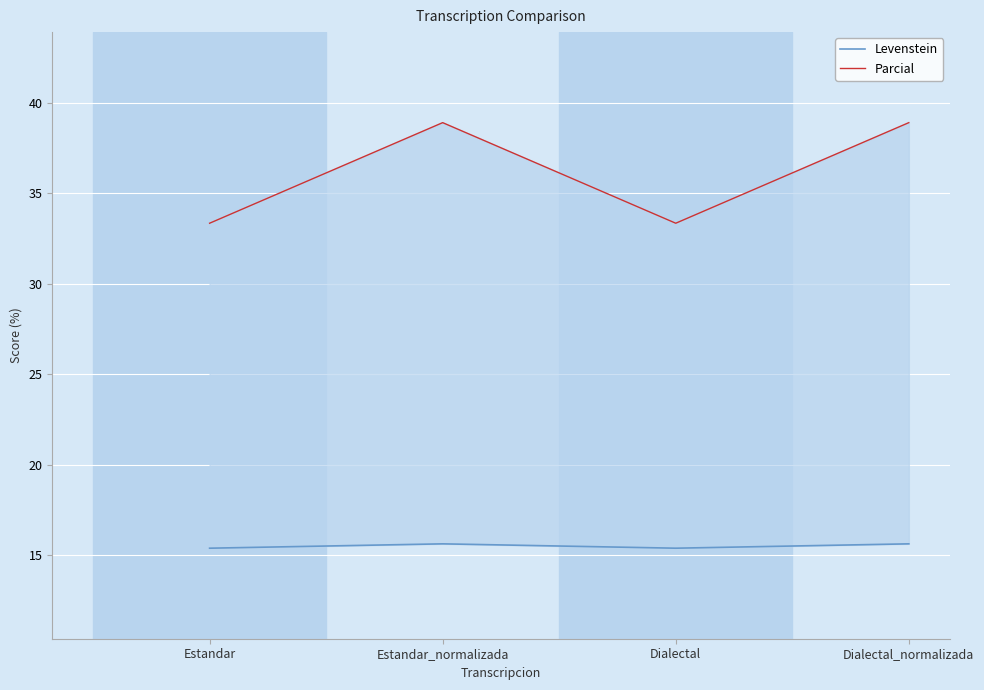

What is the smallest value displayed?

15.4